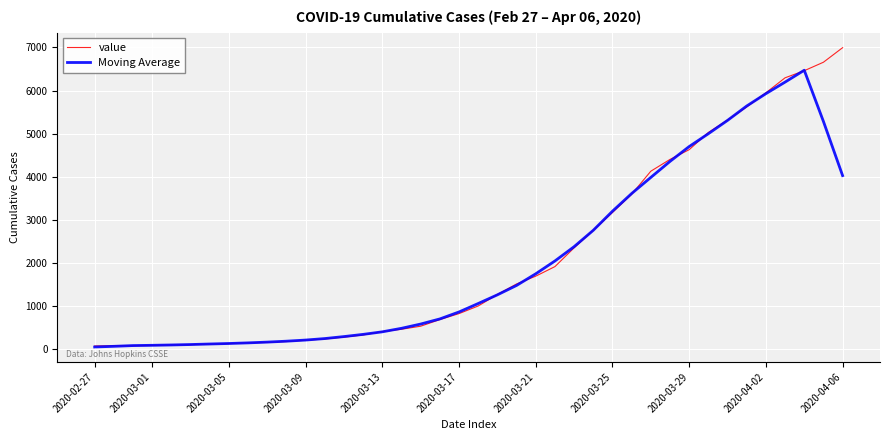

What is the maximum value for Moving Average?

6470.8